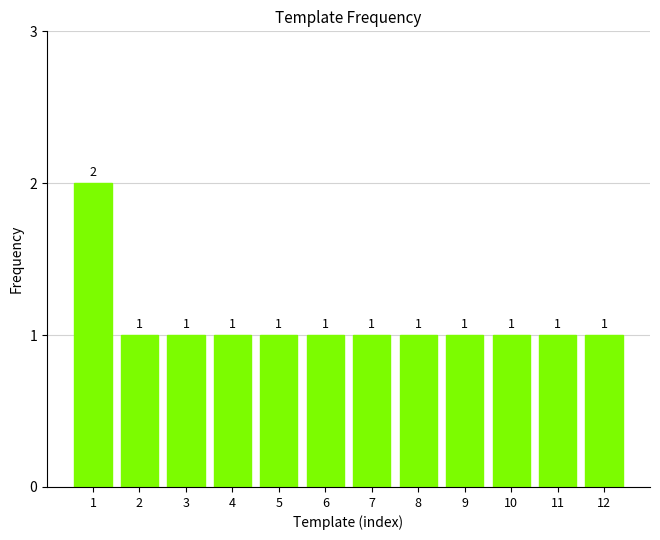

Approximately how many times larger is the value at 1 compared to 10?

2.0